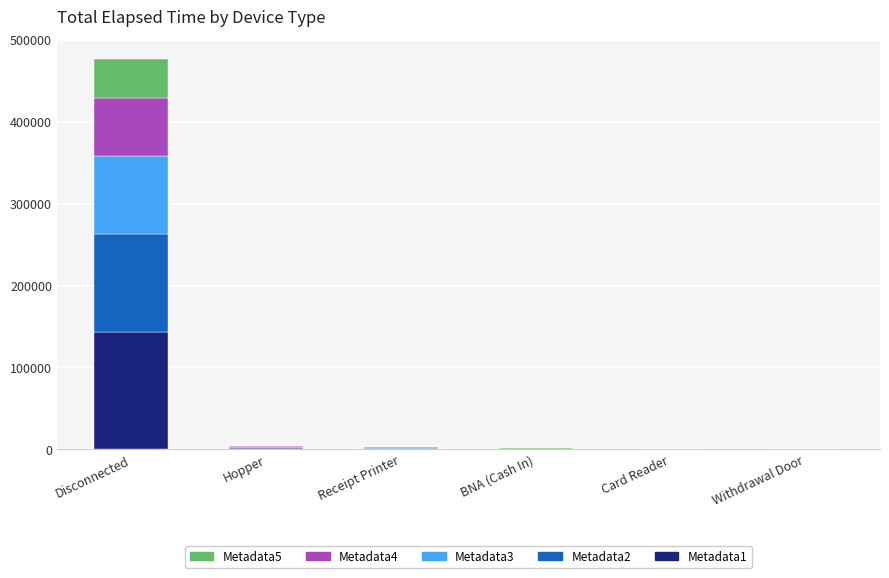

Which category has the highest value in the Metadata1 series?

Disconnected